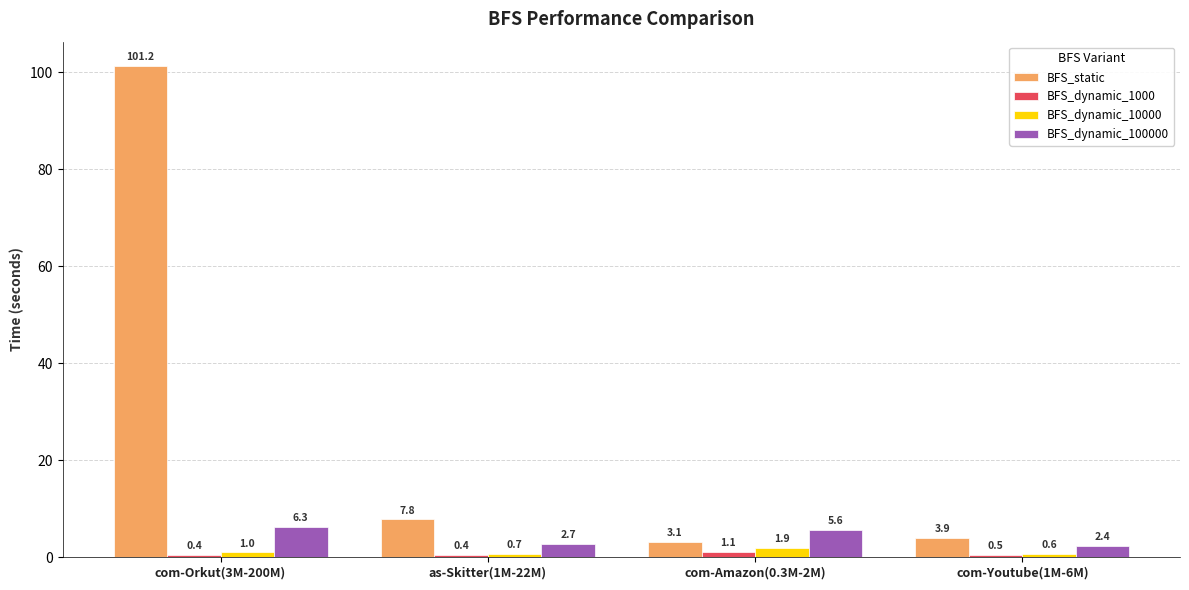

What is the value of the BFS_static bar at the 2nd from the left?

7.8